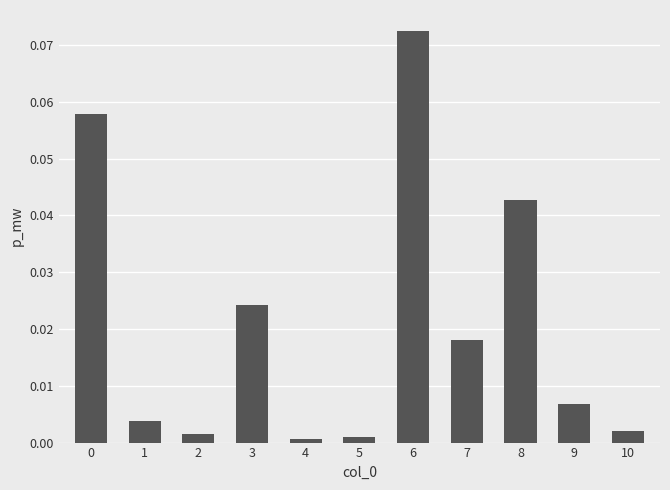

Which has a higher value, 10 or 3?

3